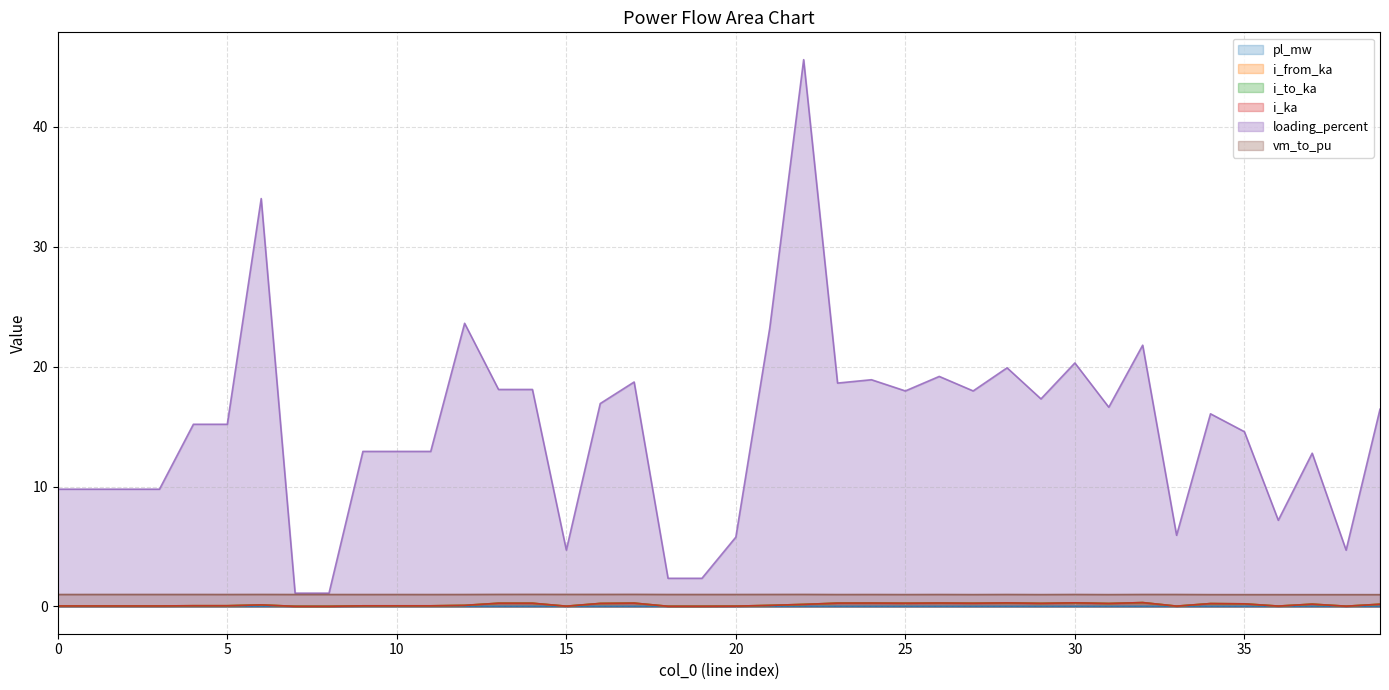

Between 11 and 19, which series saw the biggest shift?

loading_percent